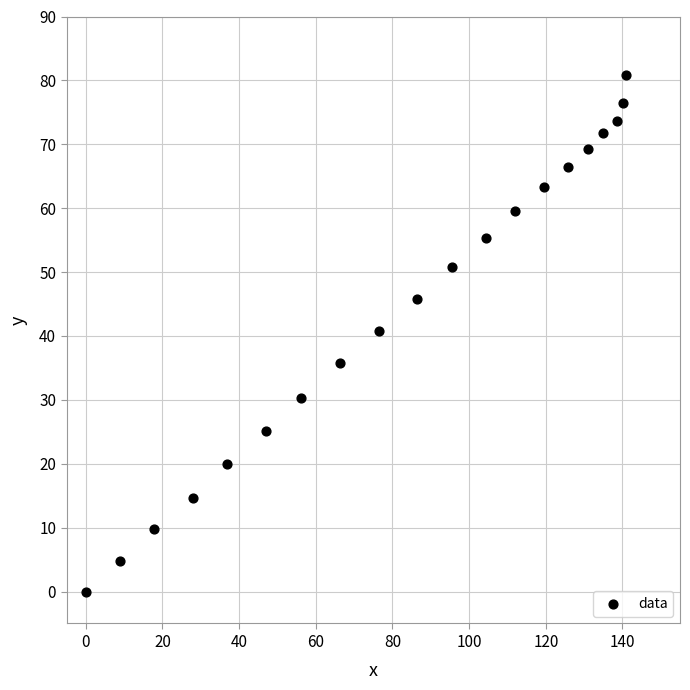

What is the range of Y values (max minus min)?

80.8